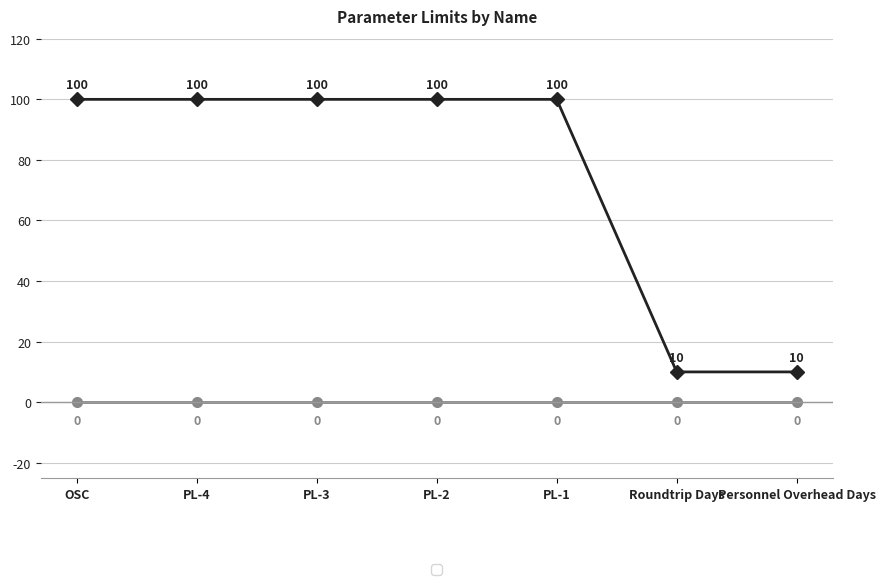

What is the difference between the highest and lowest values at Personnel Overhead Days?

10